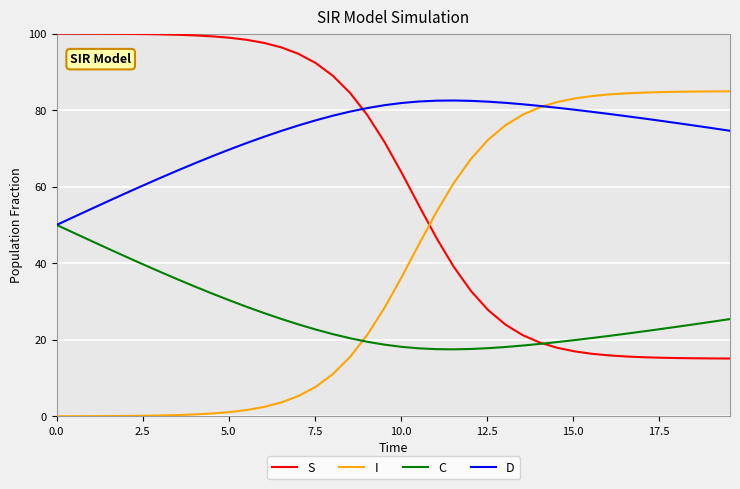

Rank the series by their average value, from lowest to highest.

C, I, S, D